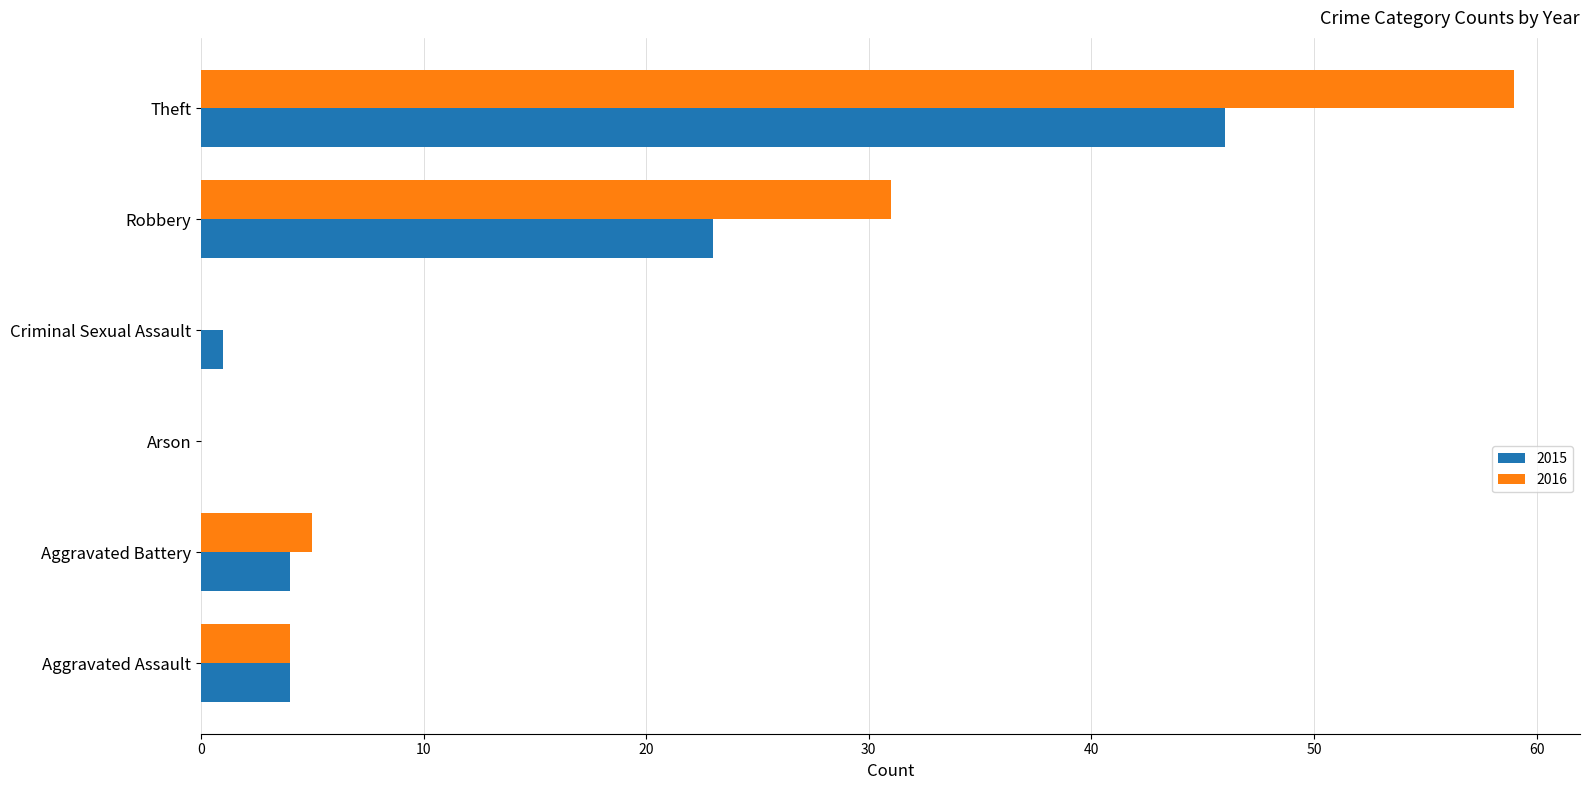

Is the value of 2016 at Aggravated Assault greater than the value of 2015 at Robbery?

No